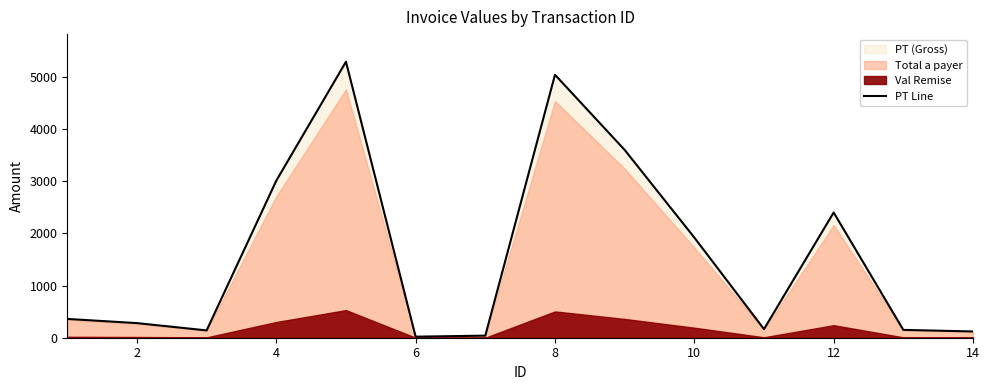

What is the highest value of the PT Line series?

5290